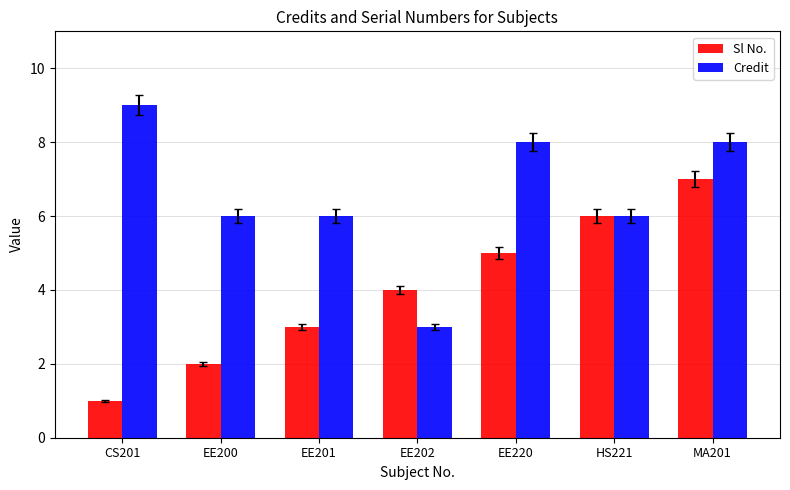

What position from the right is MA201?

1